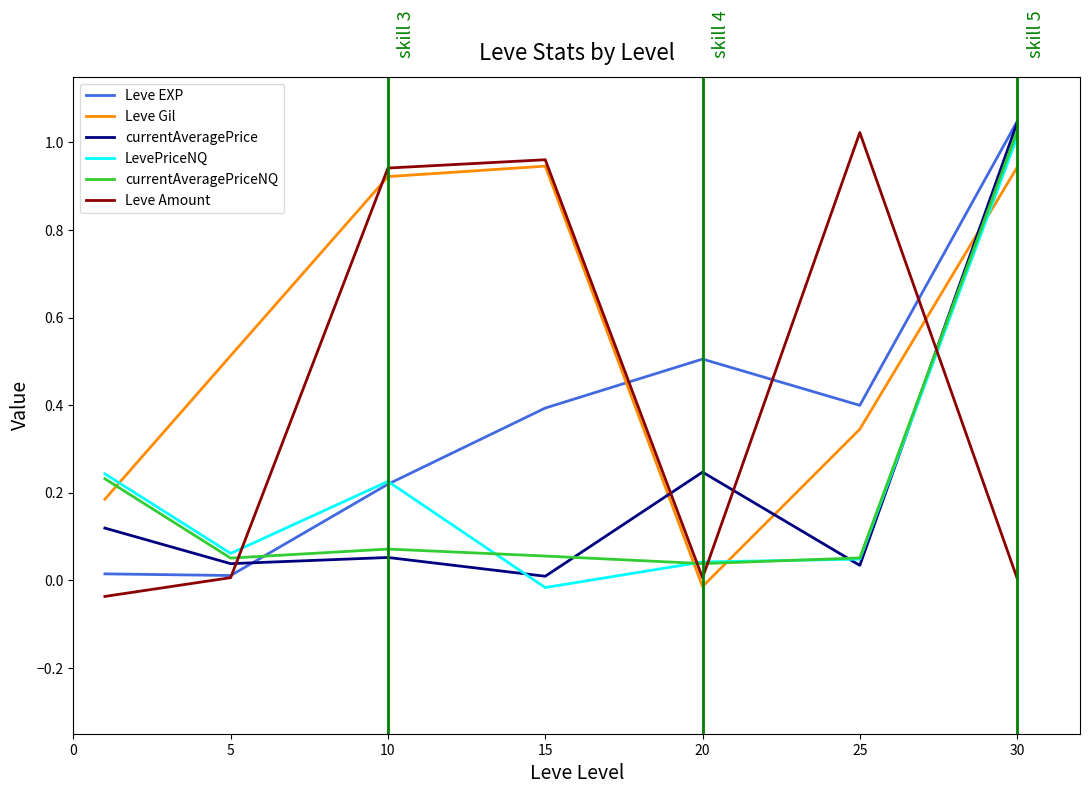

True or false: currentAveragePrice and Leve Gil cross at least once.

True